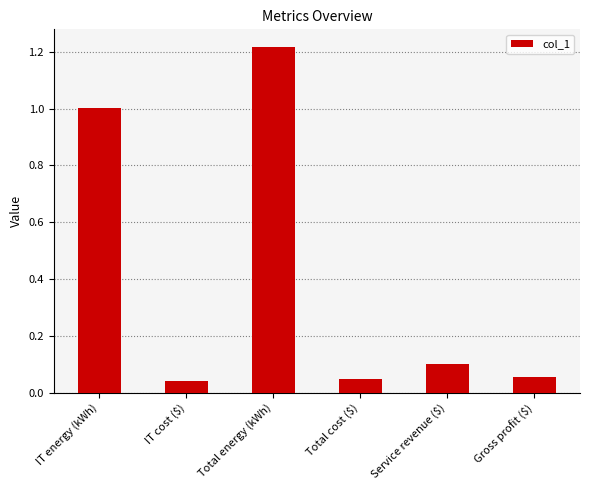

Is it true that the value at Service revenue ($) is 0.1?

True